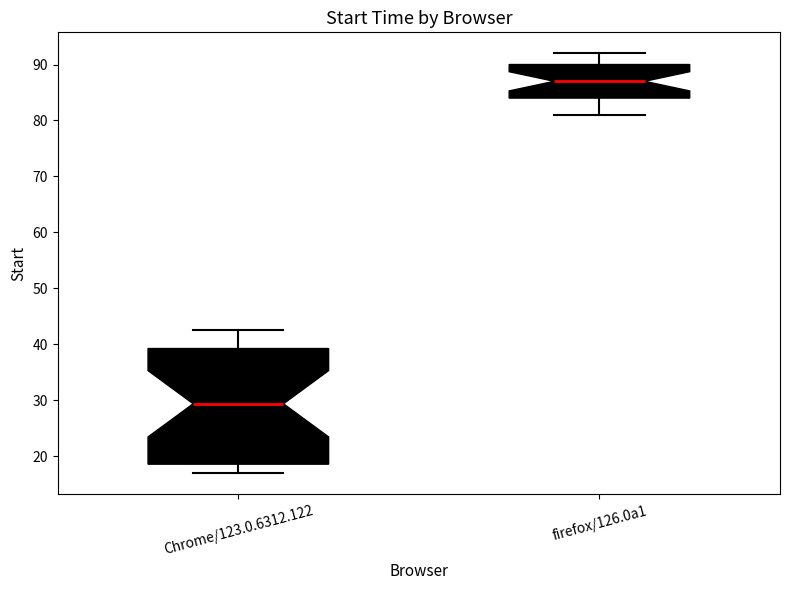

Reading left to right, read every box against the y-axis: the position of its median line, the range the box covers, and the ends of its whiskers. The values are not printed on the chart, so give them approximately, as read against the axis.

Chrome/123.0.6312.122: median 29, box 19 to 39, whiskers 17 to 43
firefox/126.0a1: median 87, box 84 to 90, whiskers 81 to 92